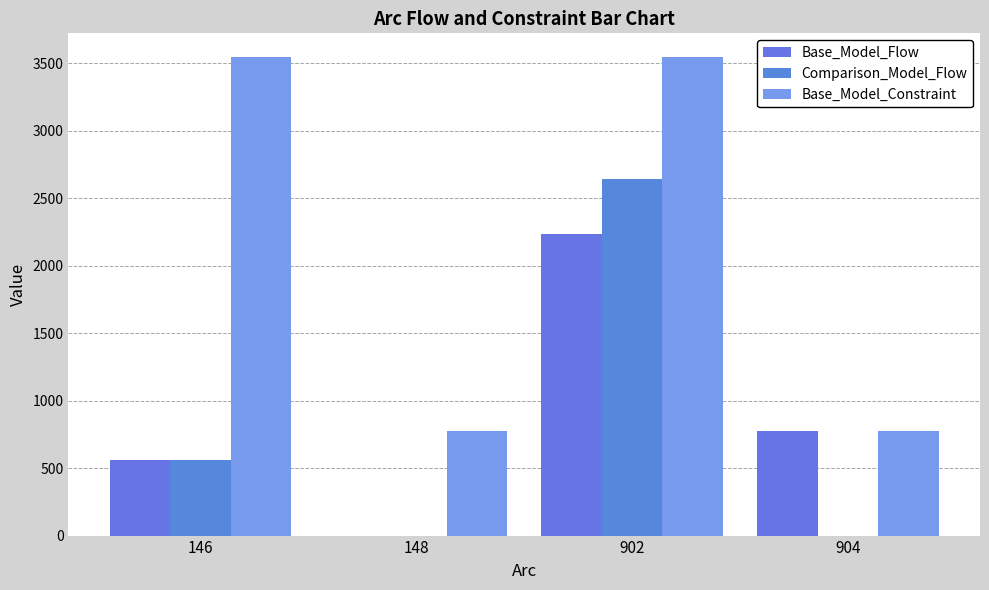

What value does the Base_Model_Constraint series have at 904?

771.9